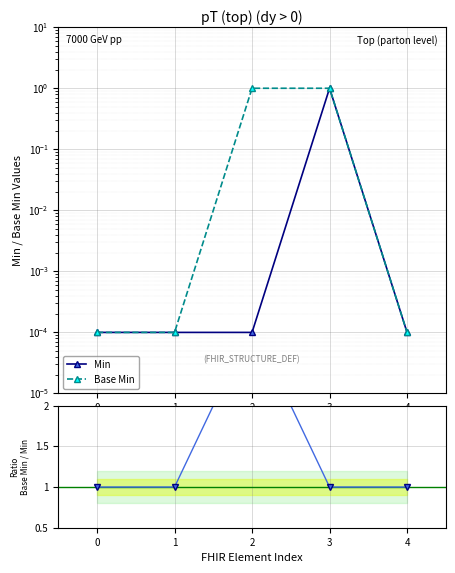

True or false: Base Min and Ratio Base Min / Min cross at least once.

False